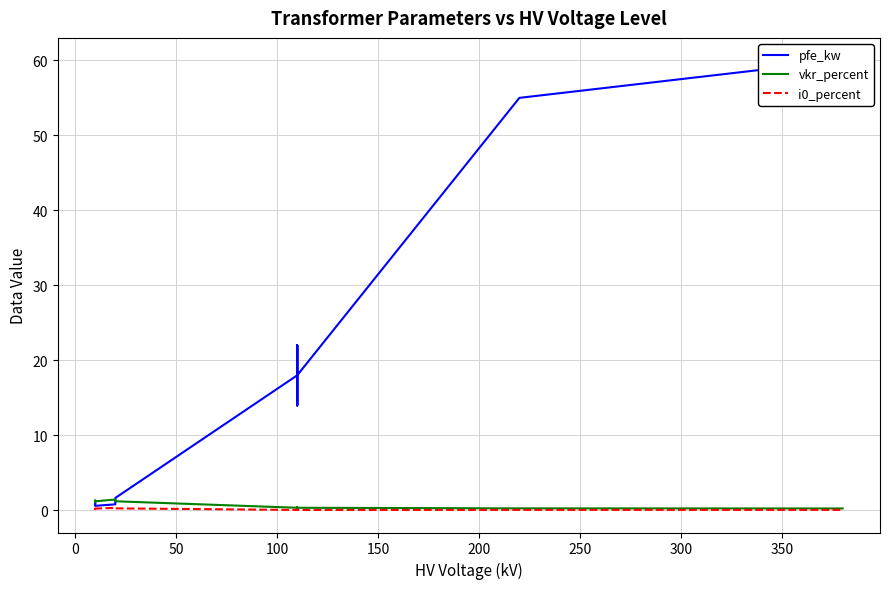

What is the maximum value for vkr_percent?

1.4